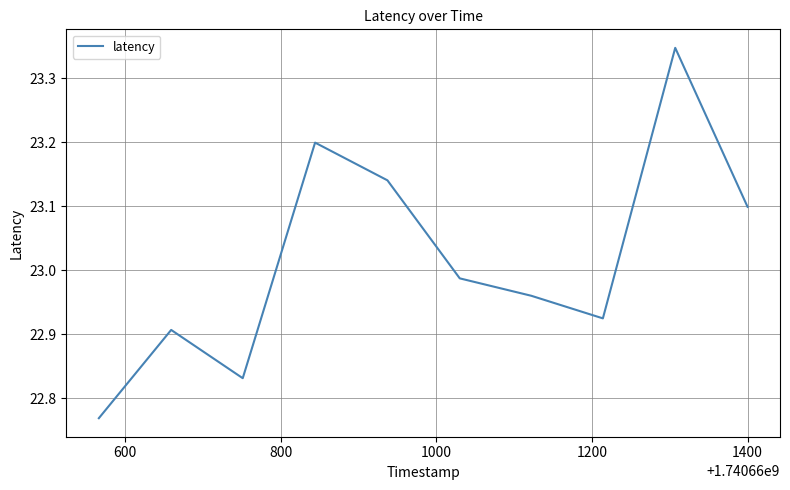

What is the difference between the maximum and minimum values?

0.6